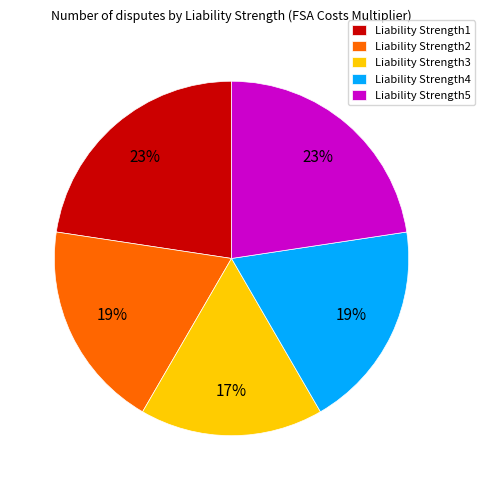

True or false: Liability Strength5 accounts for 33% of the total.

False